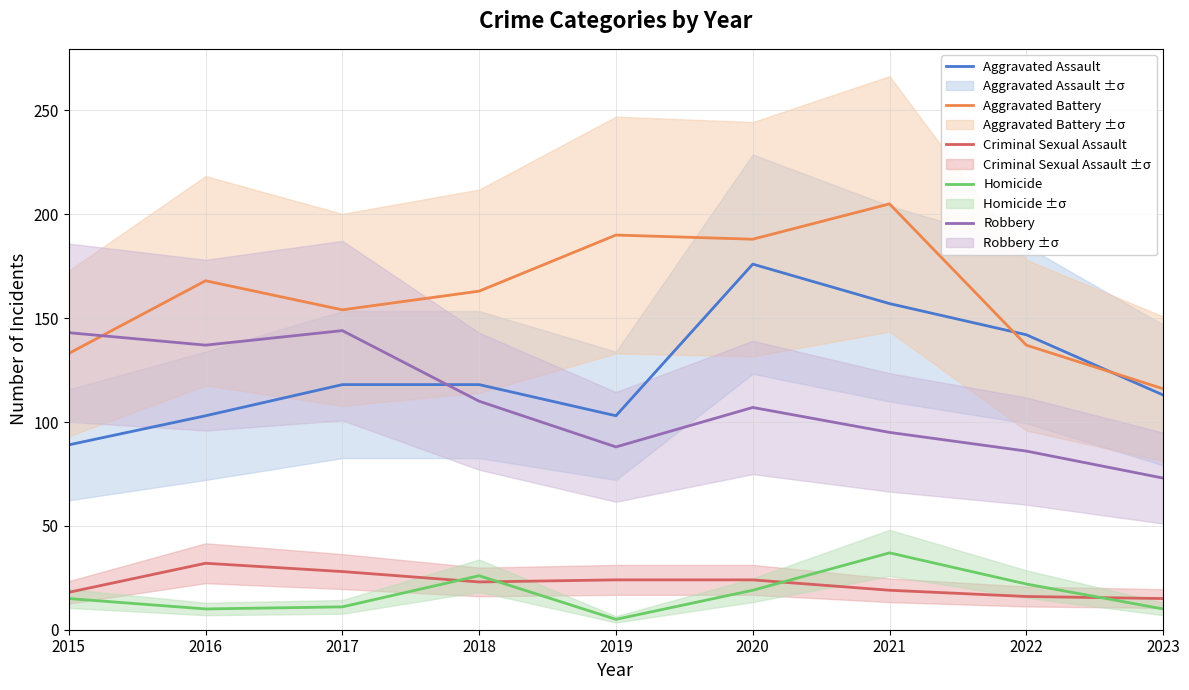

Between 2023 and 2021, which is larger?

2021